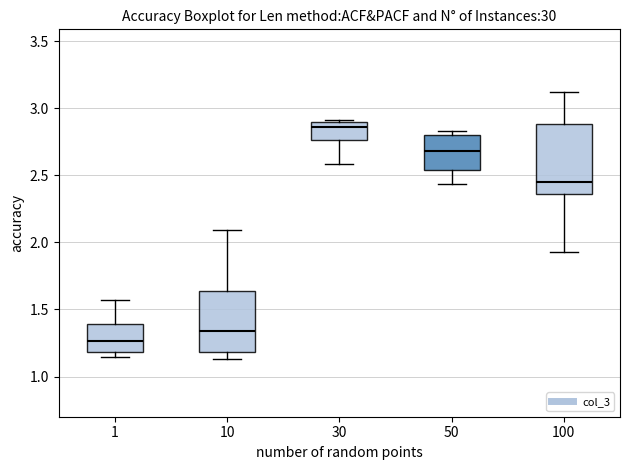

Where does the median line of the box at x = 50 sit on the y-axis? The values are not printed on the chart, so give them approximately, as read against the axis.

2.70